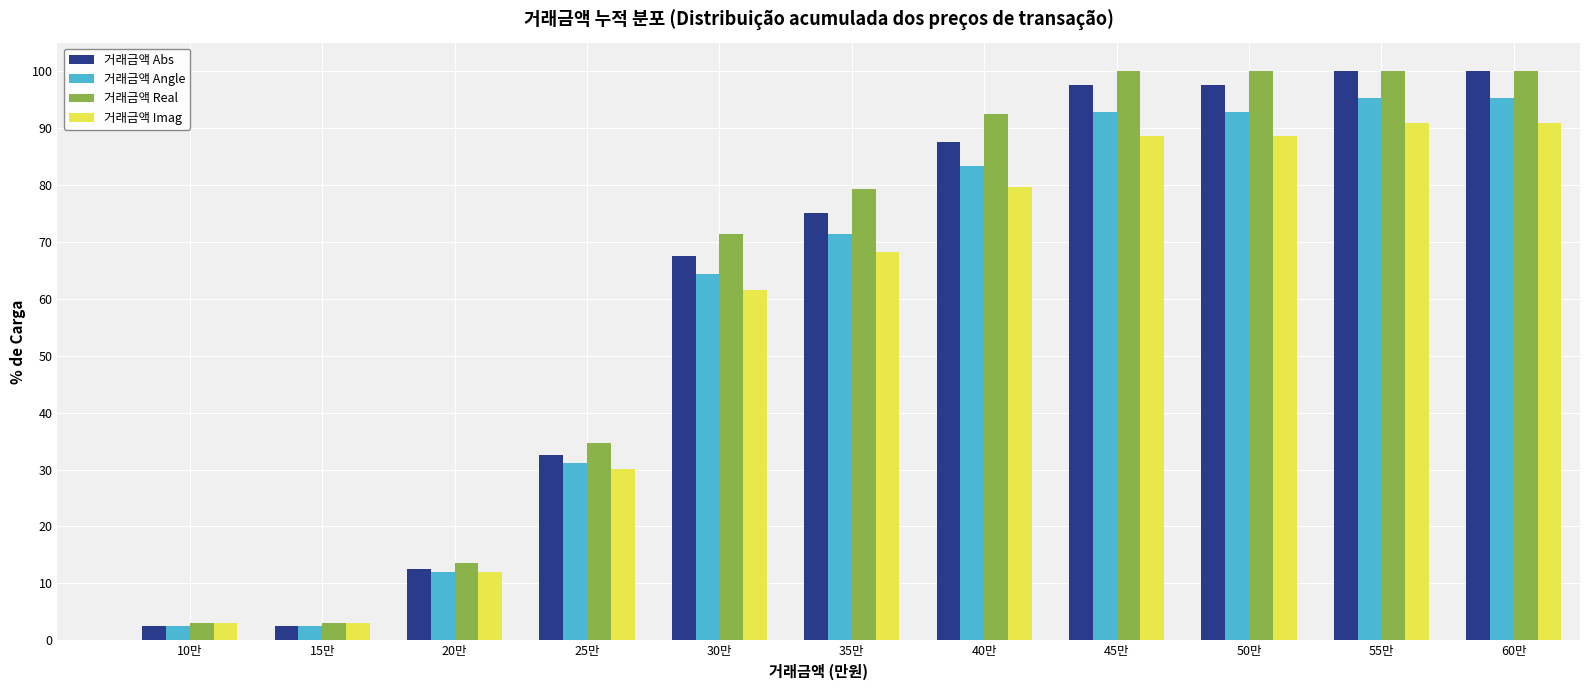

What is the maximum value shown in the chart?

100.0